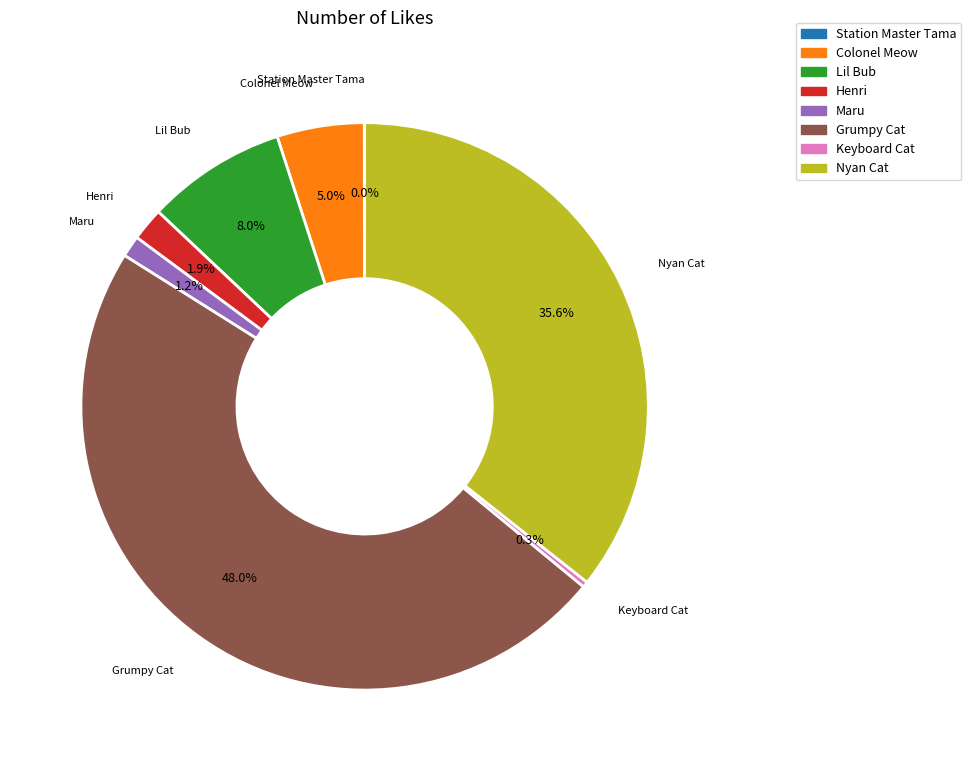

Do Keyboard Cat and Maru together represent more than half of the pie?

No